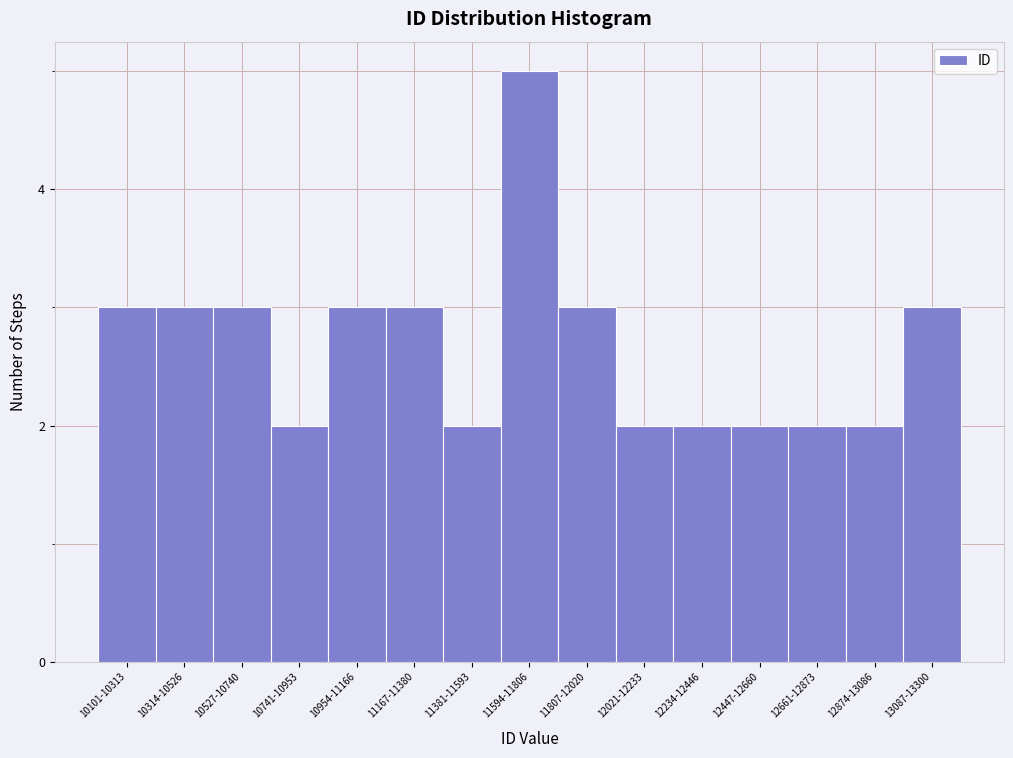

Reading right to left, transcribe all the data shown in this chart.

13087-13300=3	12874-13086=2	12661-12873=2	12447-12660=2	12234-12446=2	12021-12233=2	11807-12020=3	11594-11806=5	11381-11593=2	11167-11380=3	10954-11166=3	10741-10953=2	10527-10740=3	10314-10526=3	10101-10313=3